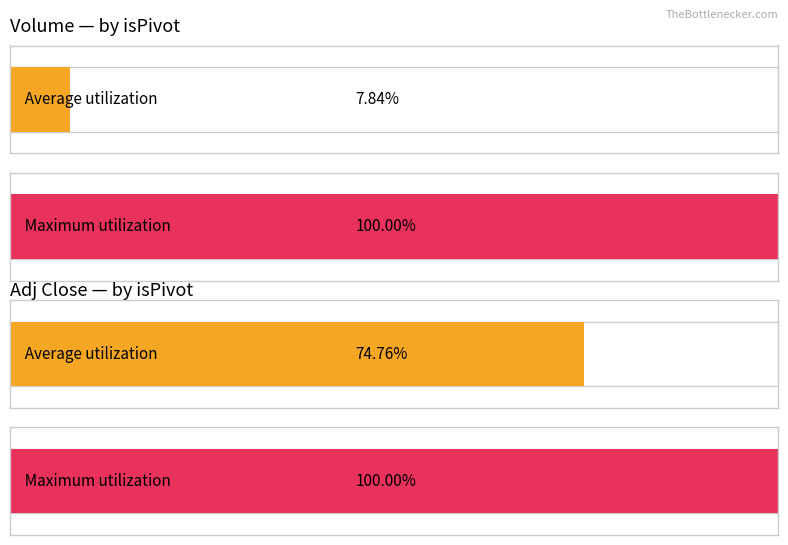

How many data points in Adj Close are above 7?

17